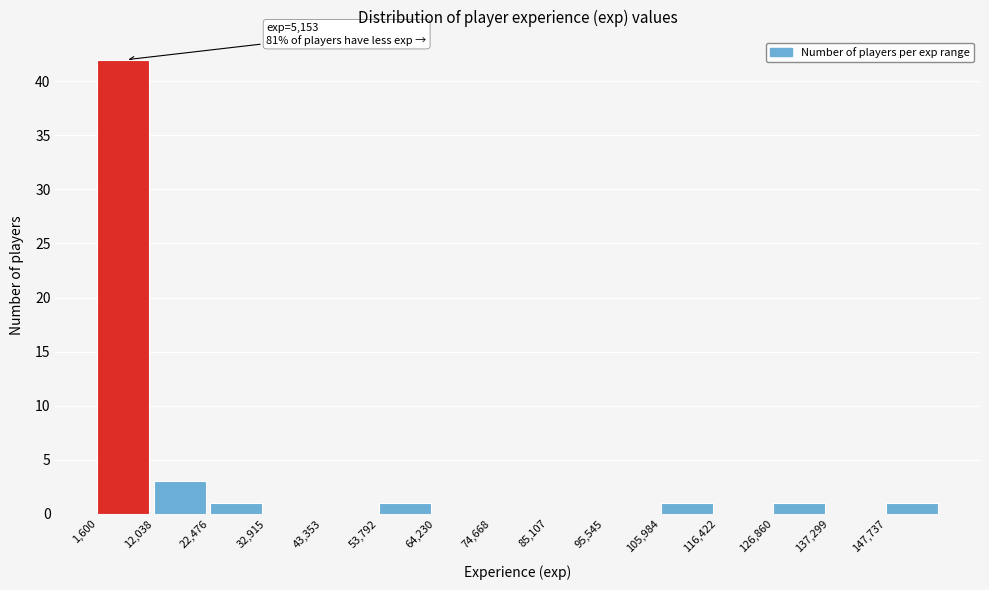

Over which range of the x-axis is the bar tallest?

2000 to 12000